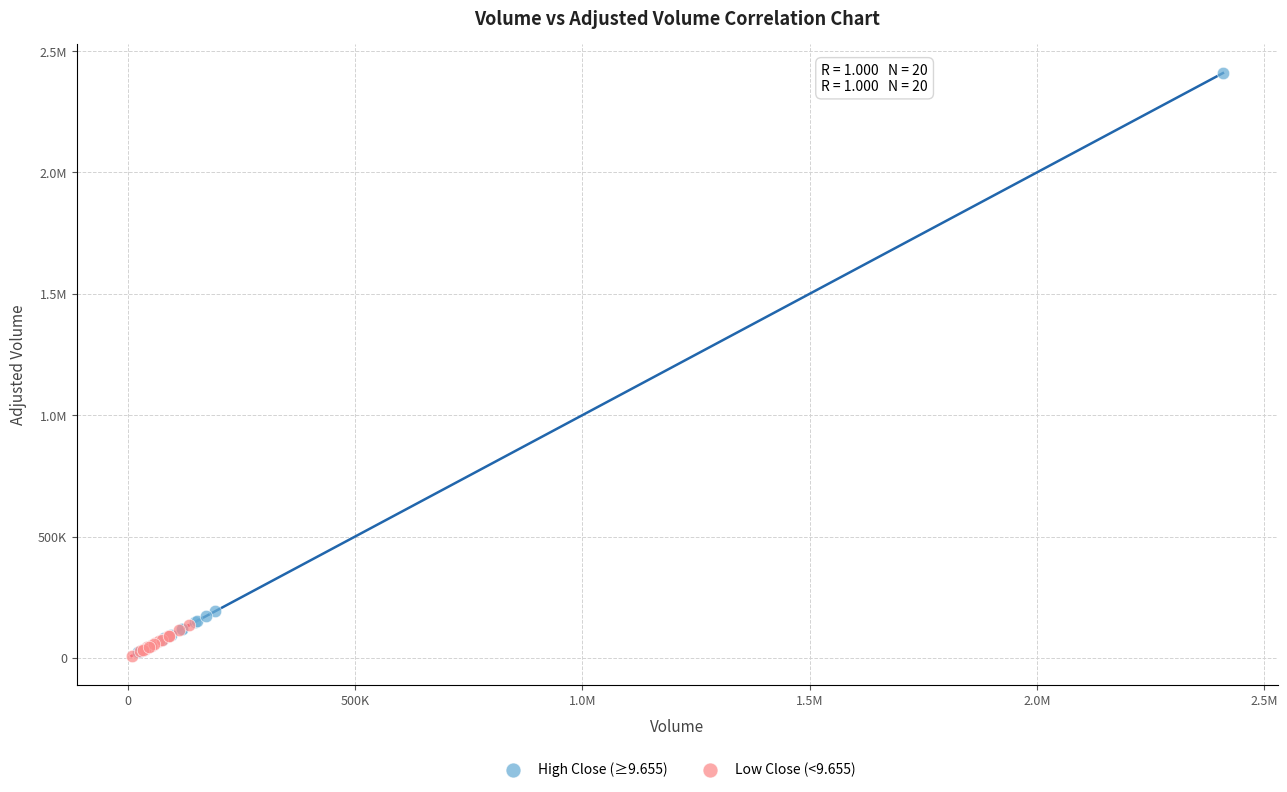

What are all the series names shown in the legend?

High Close (≥9.655), Low Close (<9.655)